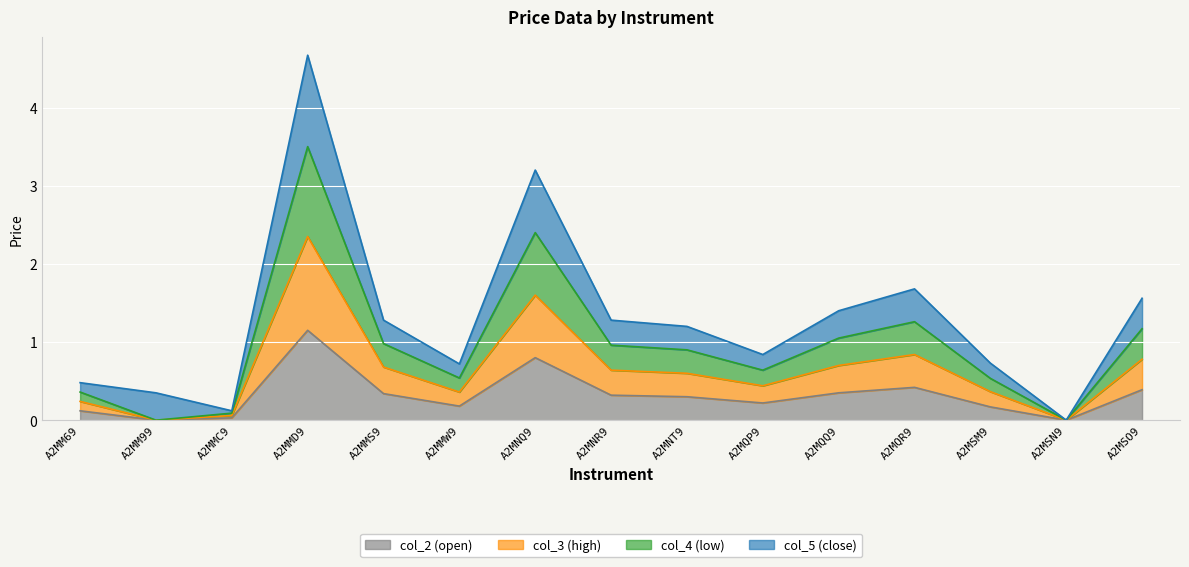

How many data points in col_2 (open) are above 0?

13